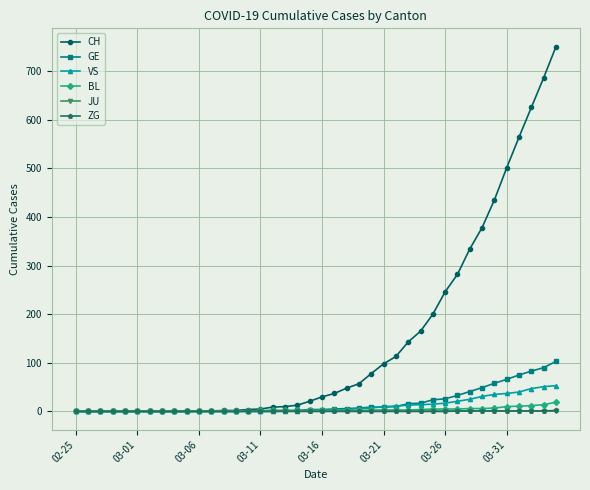

Which series has the largest total across all categories?

CH